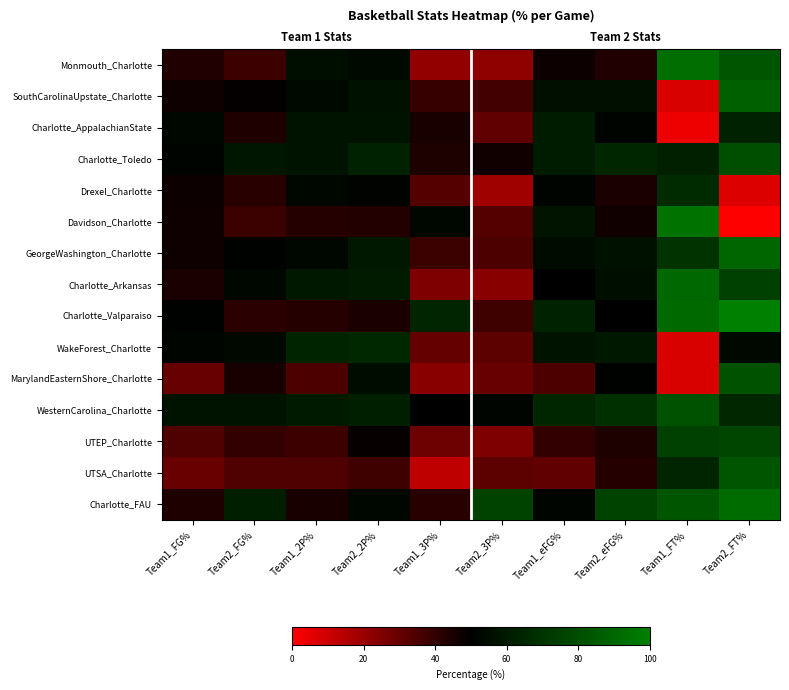

Is the value of GeorgeWashington_Charlotte at Team2_FG% greater than the value of Monmouth_Charlotte at Team2_FT%?

No